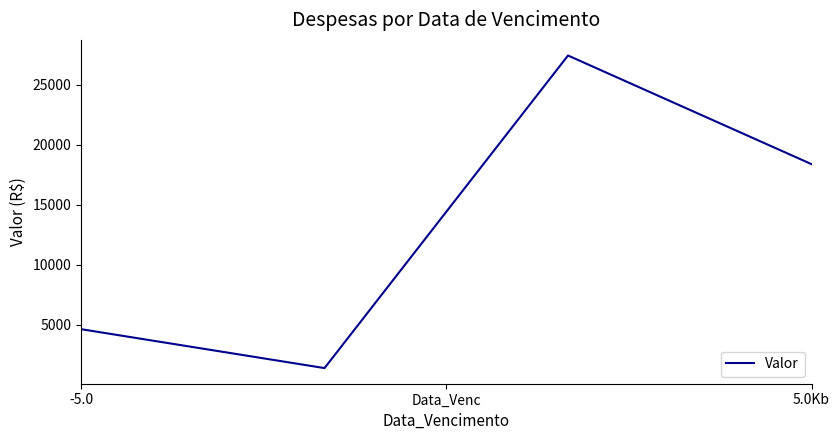

Does the chart display data point markers on the line(s)?

No